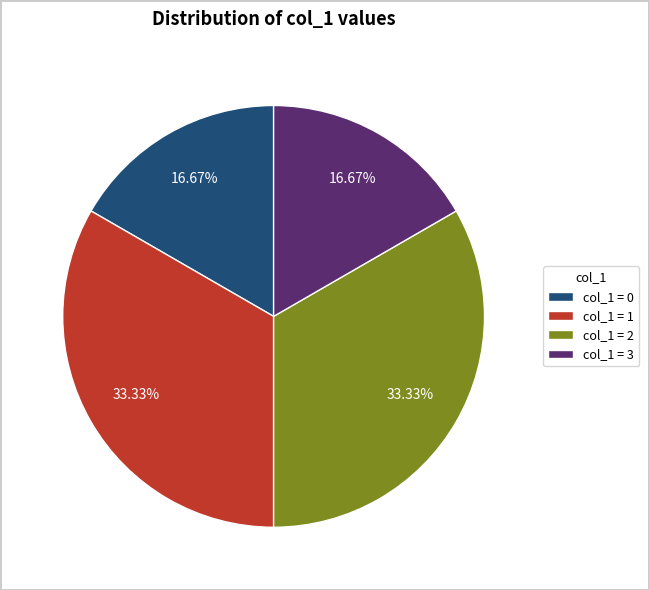

Approximately how many times larger is the value at col_1 = 2 compared to col_1 = 1?

1.0